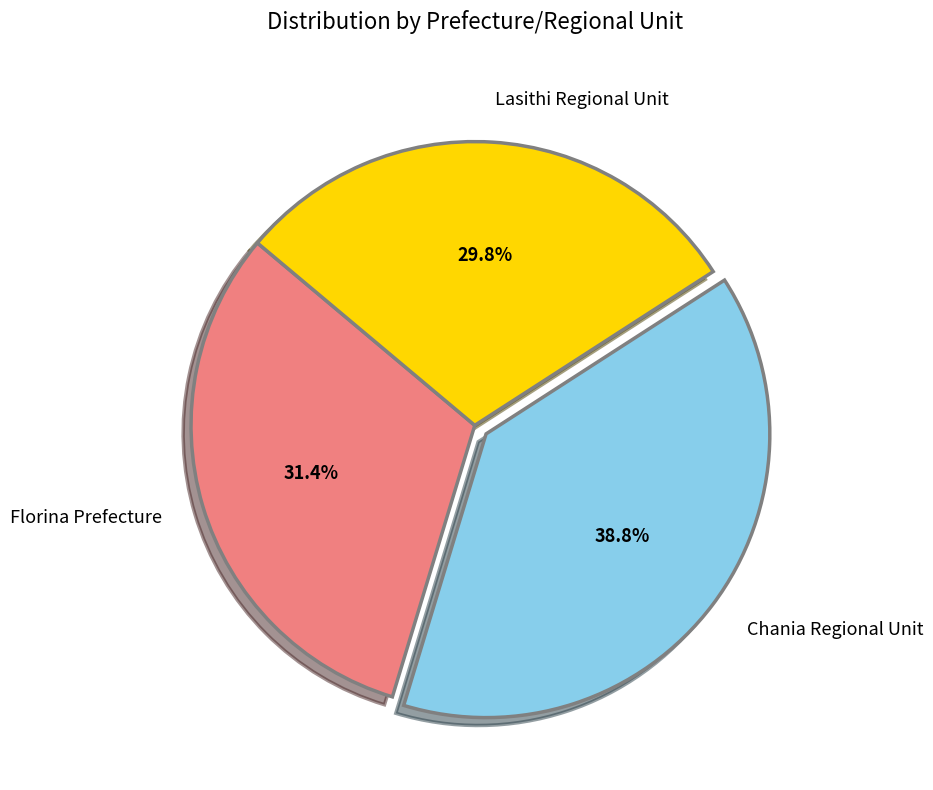

What percentage is the Lasithi Regional Unit slice, to the nearest percent?

30%